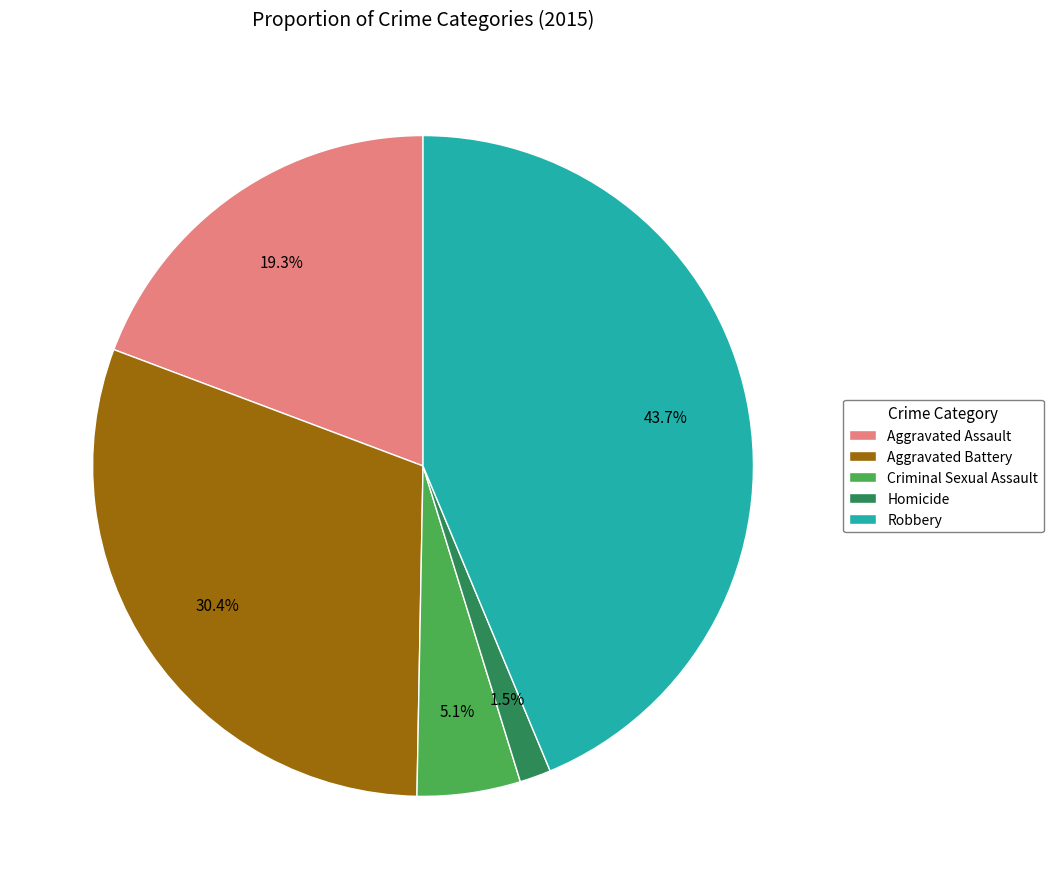

The Criminal Sexual Assault slice represents 5% of the pie. True or false?

True